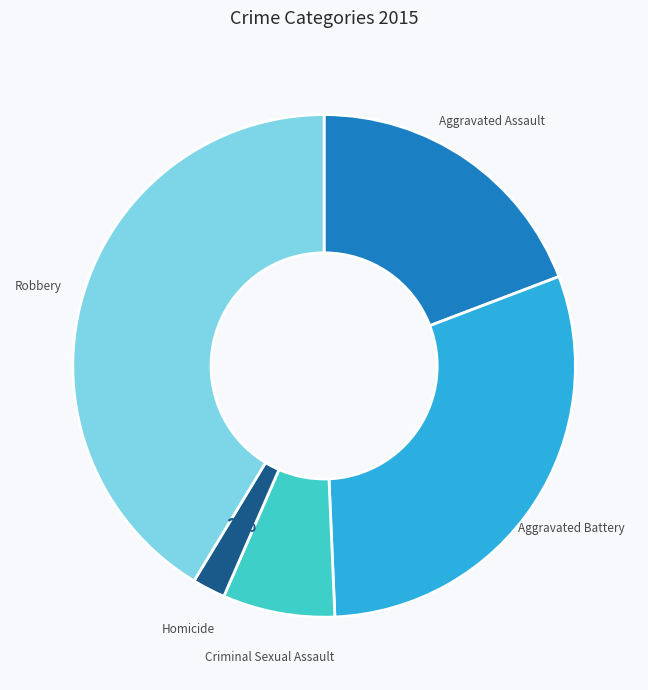

To the nearest percent, what is the difference between the largest and smallest slice percentages?

39%